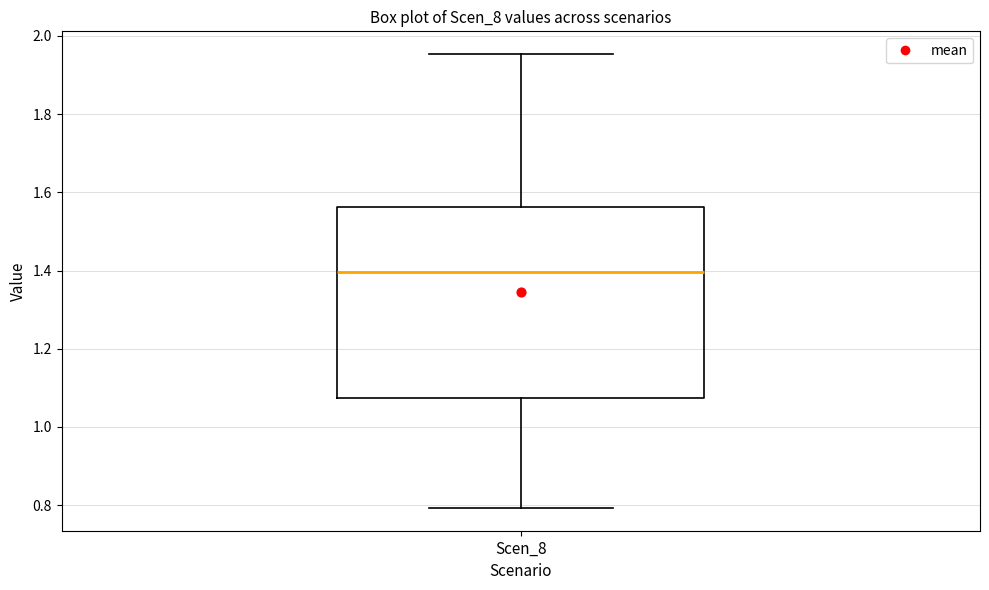

Where does the lower whisker of the box for Scen_8 end on the y-axis? The values are not printed on the chart, so give them approximately, as read against the axis.

0.80